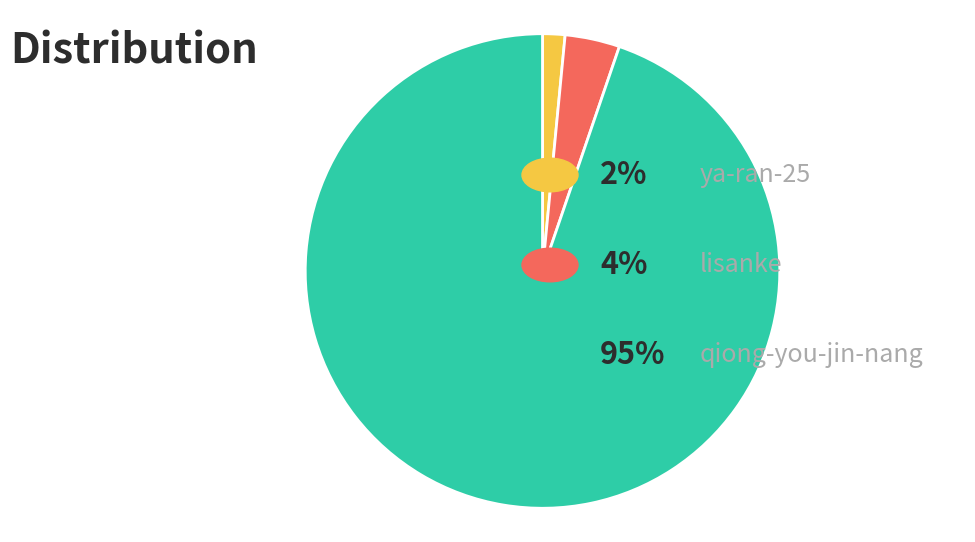

Is there any slice that represents more than half of the pie?

Yes